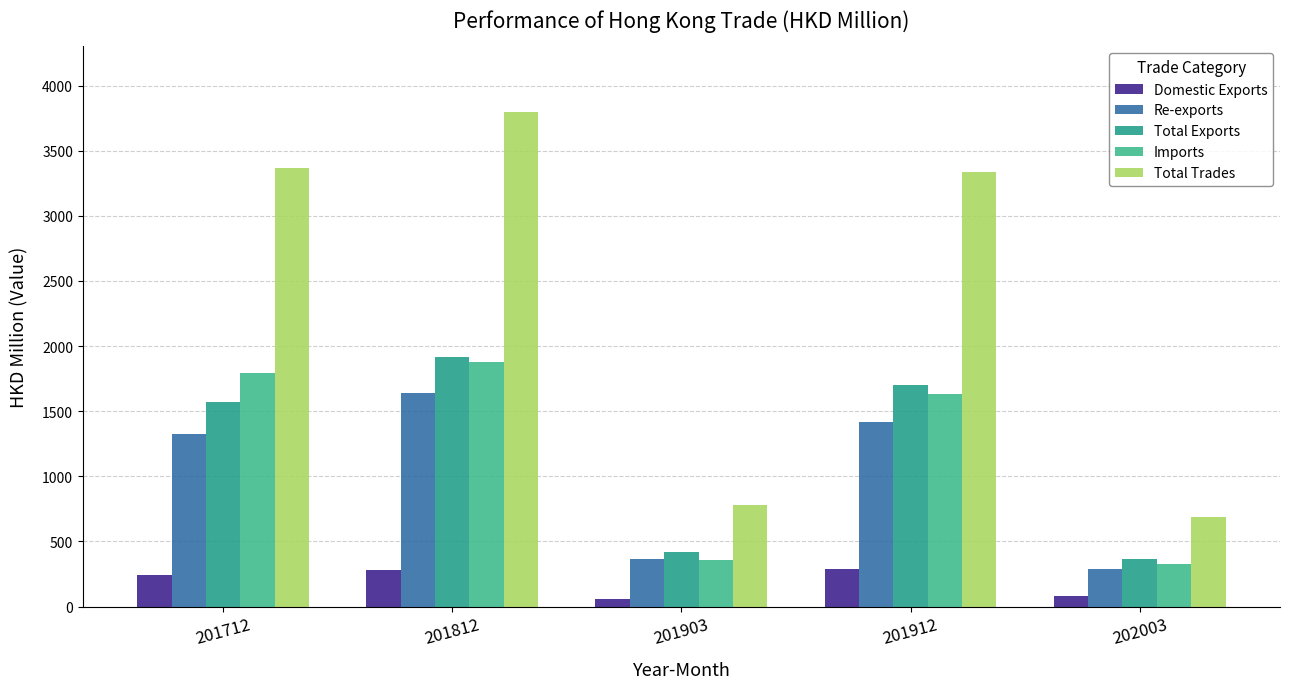

What is the difference between the Imports values at 201903 and 201812?

1519.0